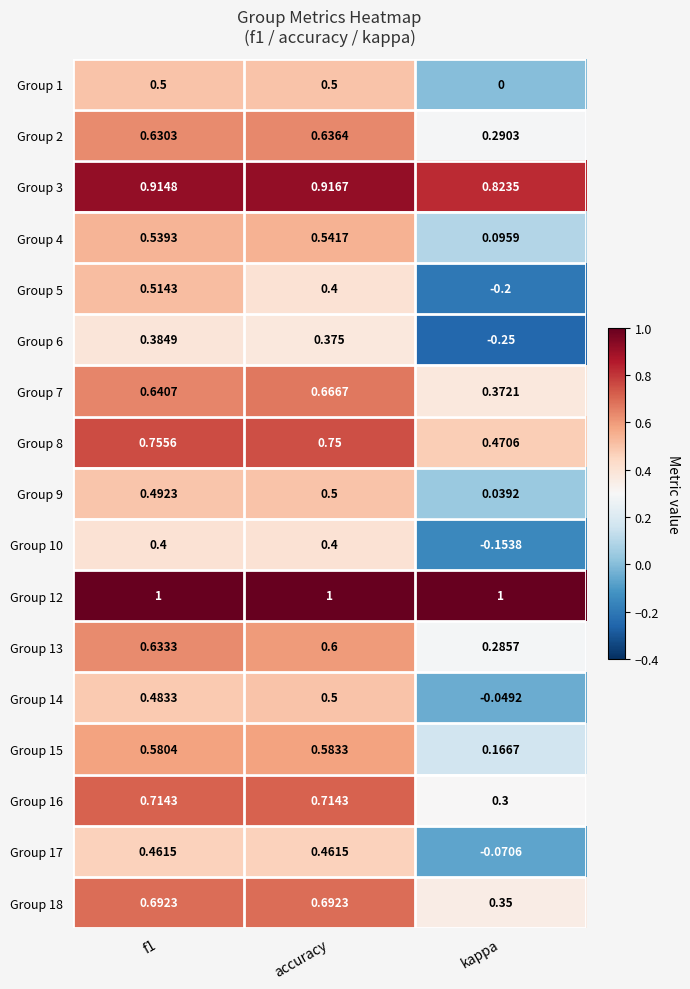

How many series are shown in this chart?

17